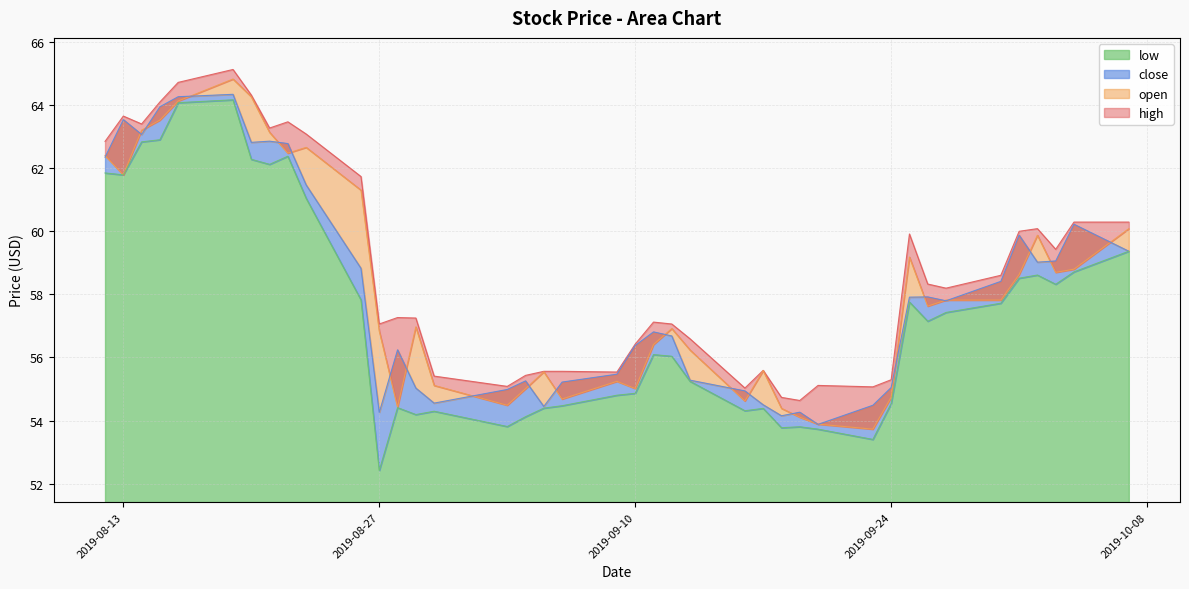

The low series shows 12.2 at 2019-09-24. True or false?

False